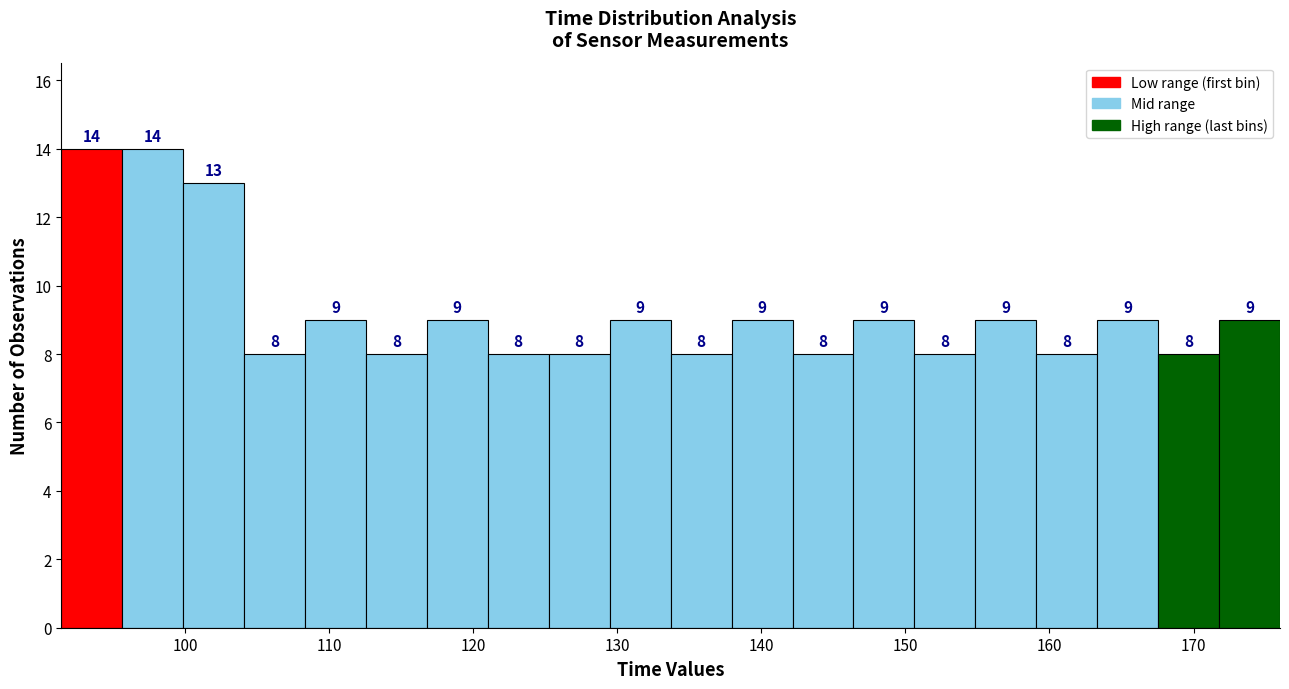

Reading left to right, transcribe this chart: for each bar, give the range it covers on the x-axis and its height. The bar edges are not printed on the chart, so give them approximately, as read against the axis.

91 to 96: 14
96 to 100: 14
100 to 104: 13
104 to 108: 8
108 to 113: 9
113 to 117: 8
117 to 121: 9
121 to 125: 8
125 to 129: 8
129 to 134: 9
134 to 138: 8
138 to 142: 9
142 to 146: 8
146 to 151: 9
151 to 155: 8
155 to 159: 9
159 to 163: 8
163 to 168: 9
168 to 172: 8
172 to 176: 9